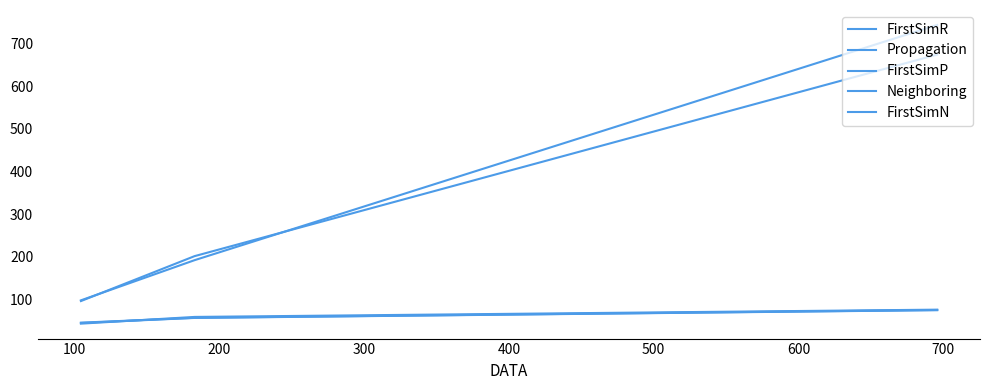

At which label does FirstSimR reach its peak?

200